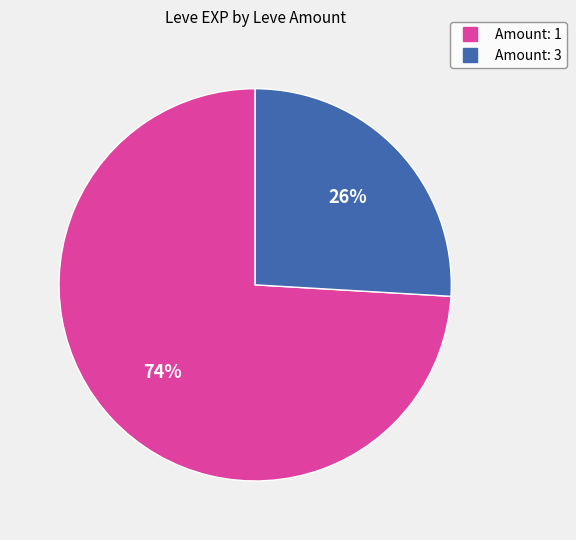

To the nearest percent, what is the average slice percentage?

50%